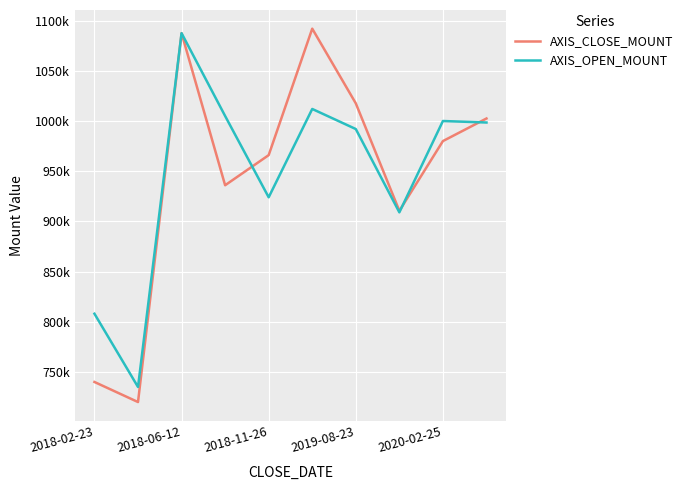

Where is the first local maximum for AXIS_OPEN_MOUNT?

2018-06-12